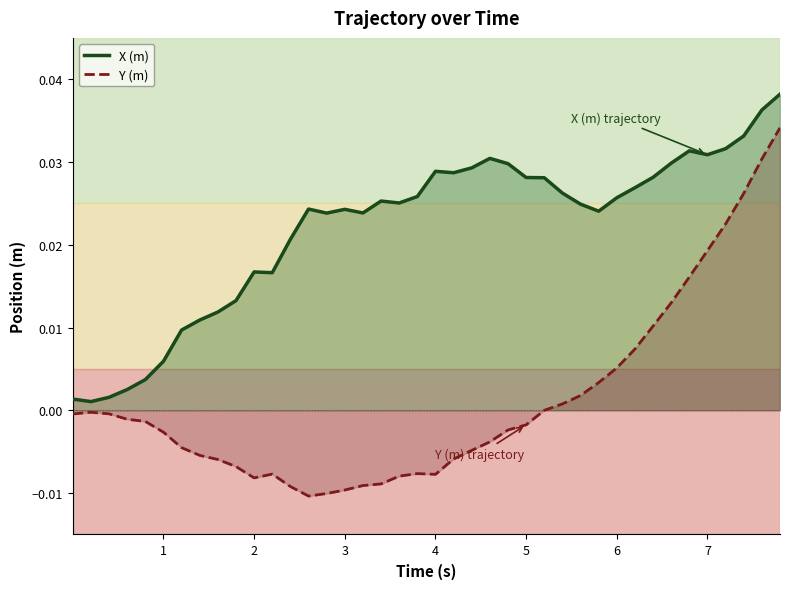

Which series has the largest total across all categories?

X (m)